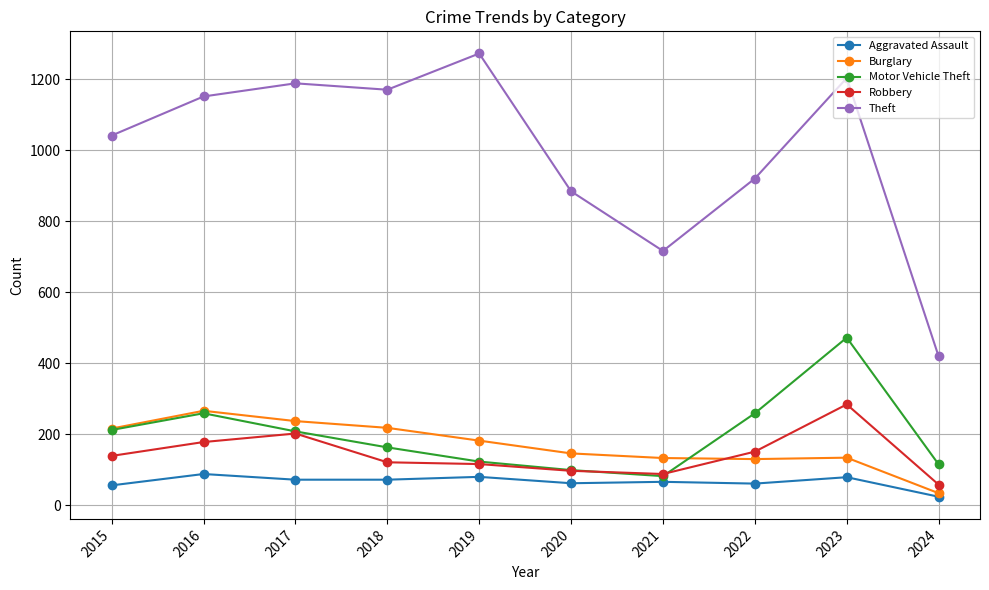

Read the Aggravated Assault value at 2015.

56